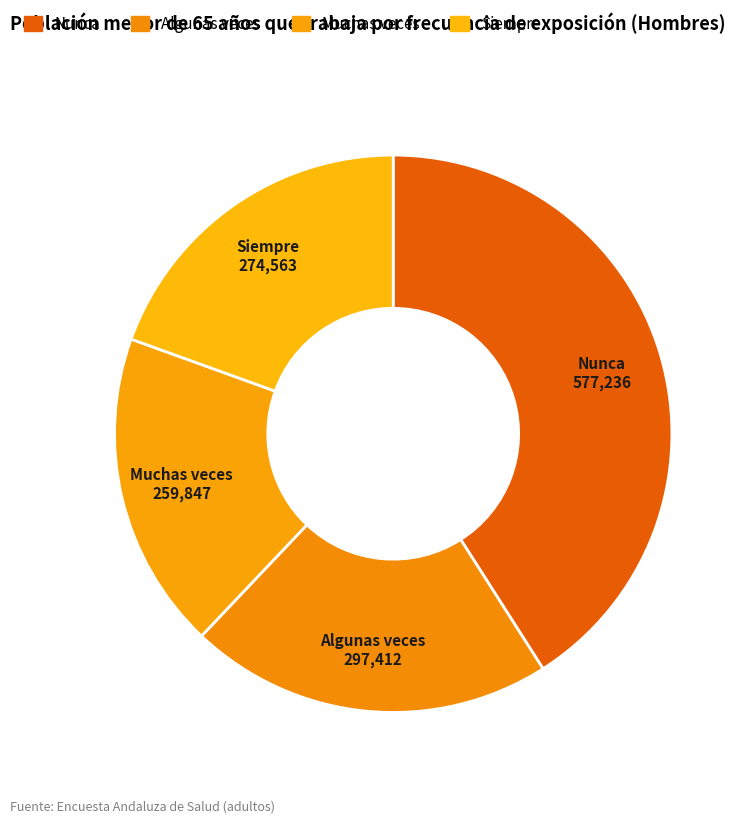

What is the ratio of the value at Muchas veces to the value at Algunas veces?

0.9